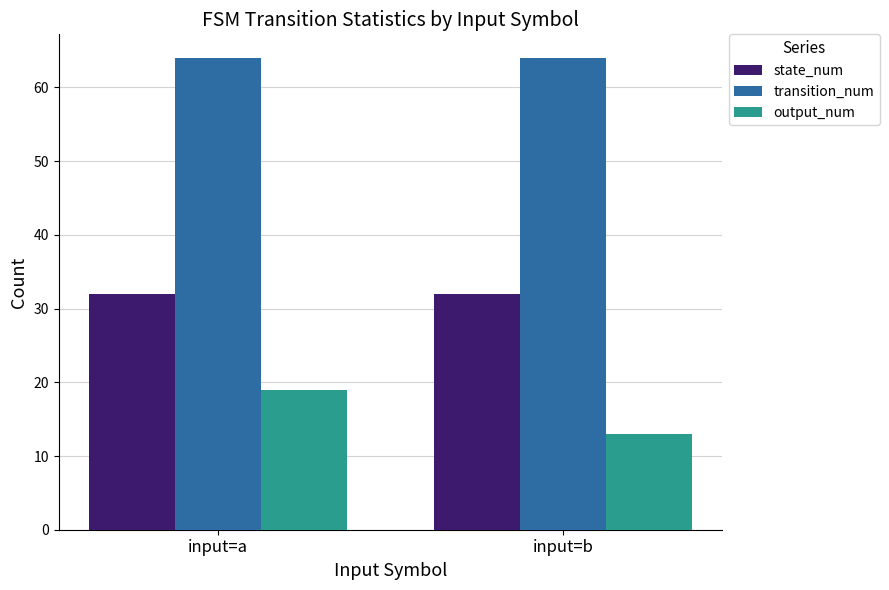

What is the smallest value displayed?

13